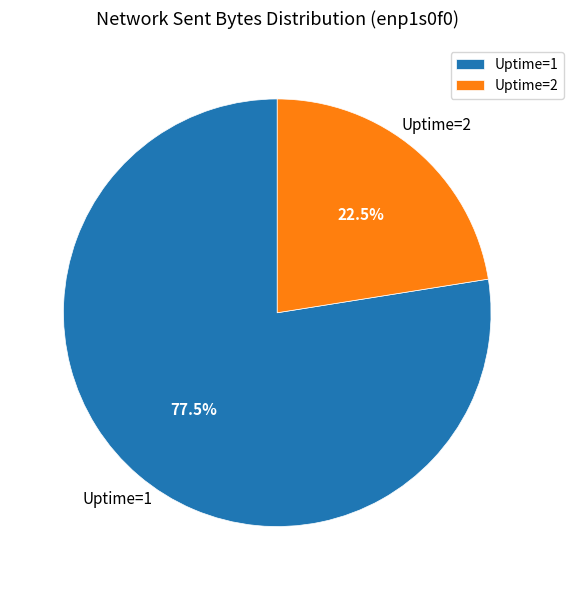

To the nearest percent, what is the average slice percentage?

50%